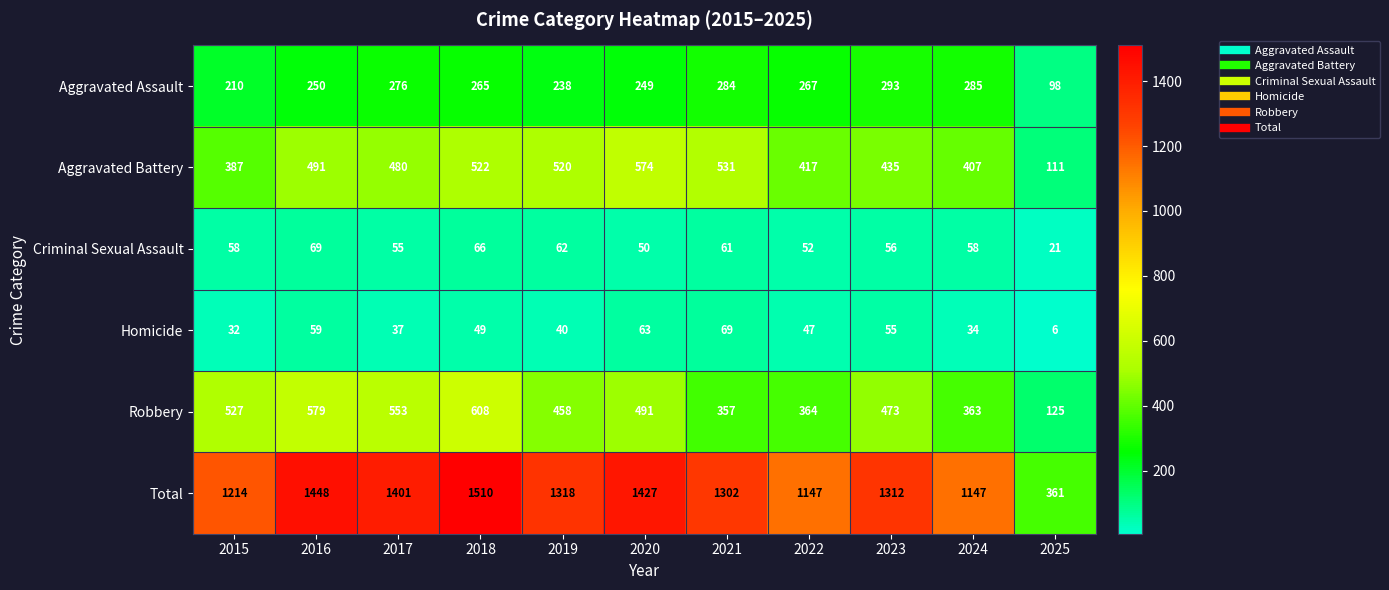

Rank the categories by Homicide value from lowest to highest.

2025, 2015, 2024, 2017, 2019, 2022, 2018, 2023, 2016, 2020, 2021